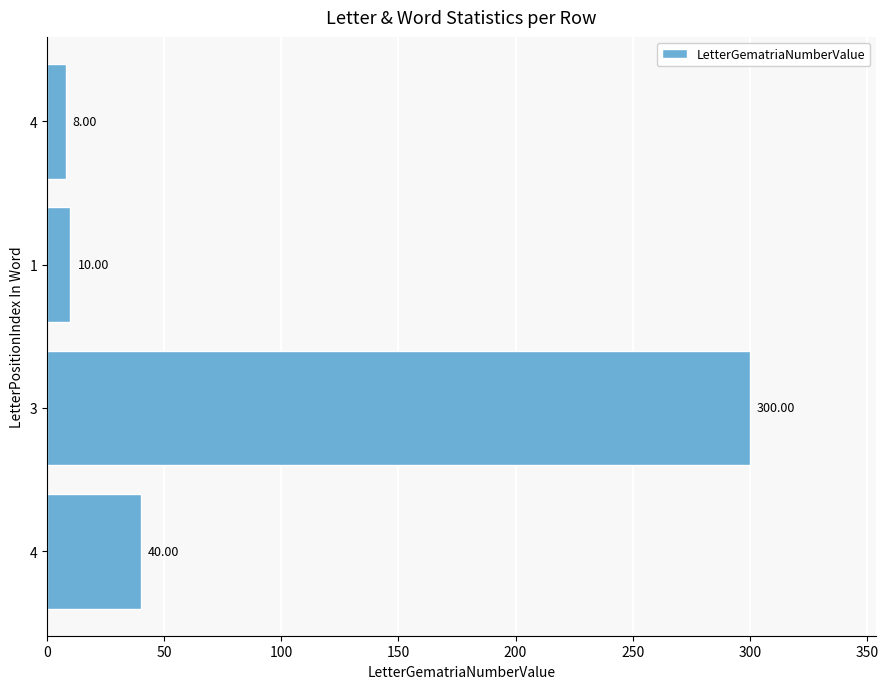

What is the difference between the maximum and minimum values?

292